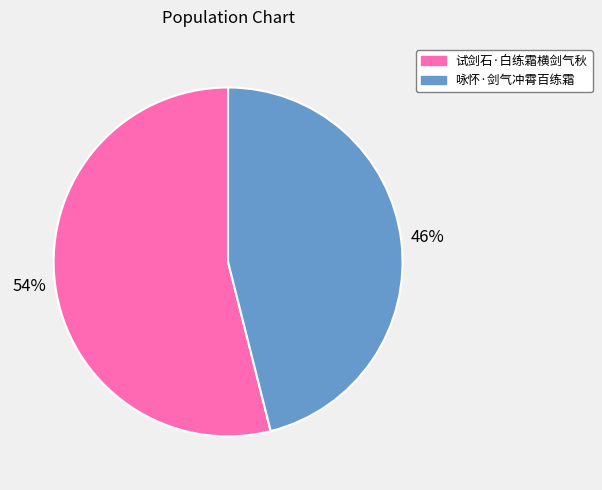

Which has a higher value, 试剑石·白练霜横剑气秋 or 咏怀·剑气冲霄百练霜?

试剑石·白练霜横剑气秋